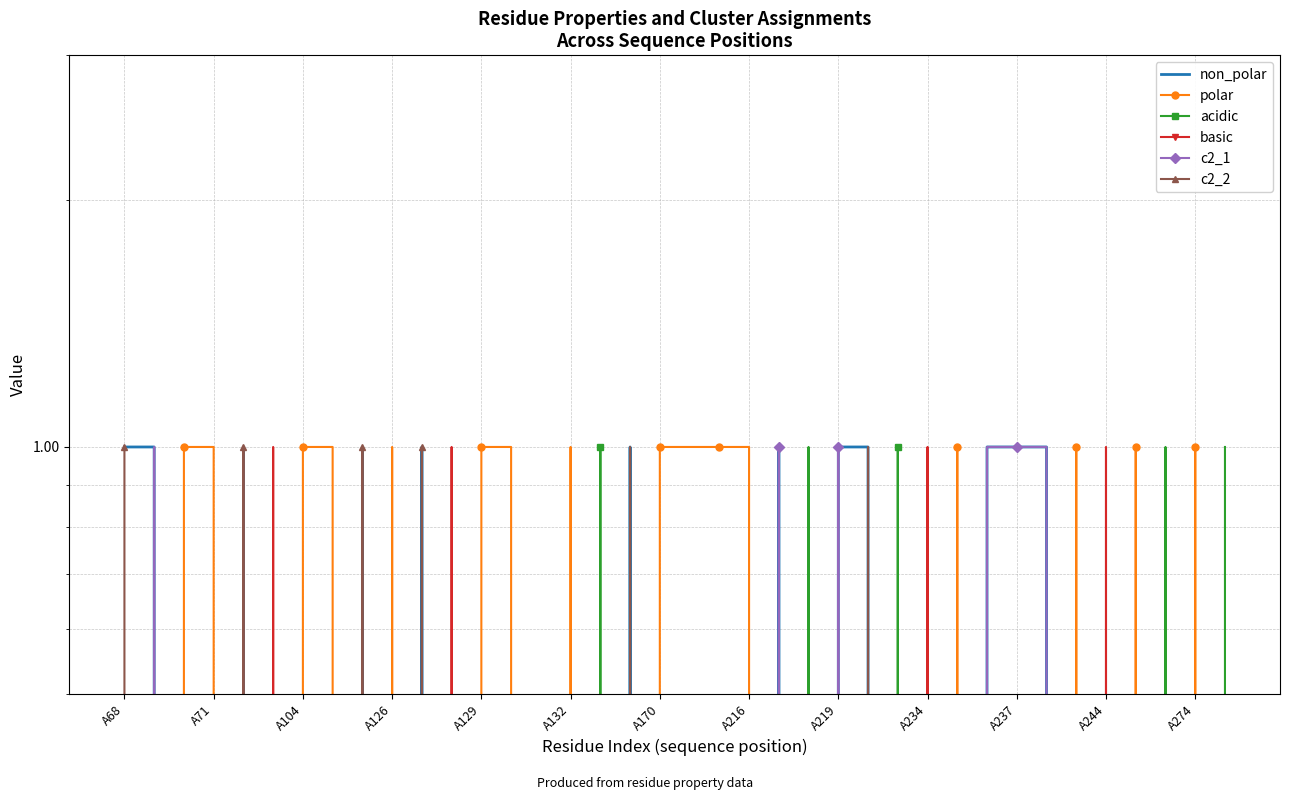

Is this an area chart (filled region under the line)?

No